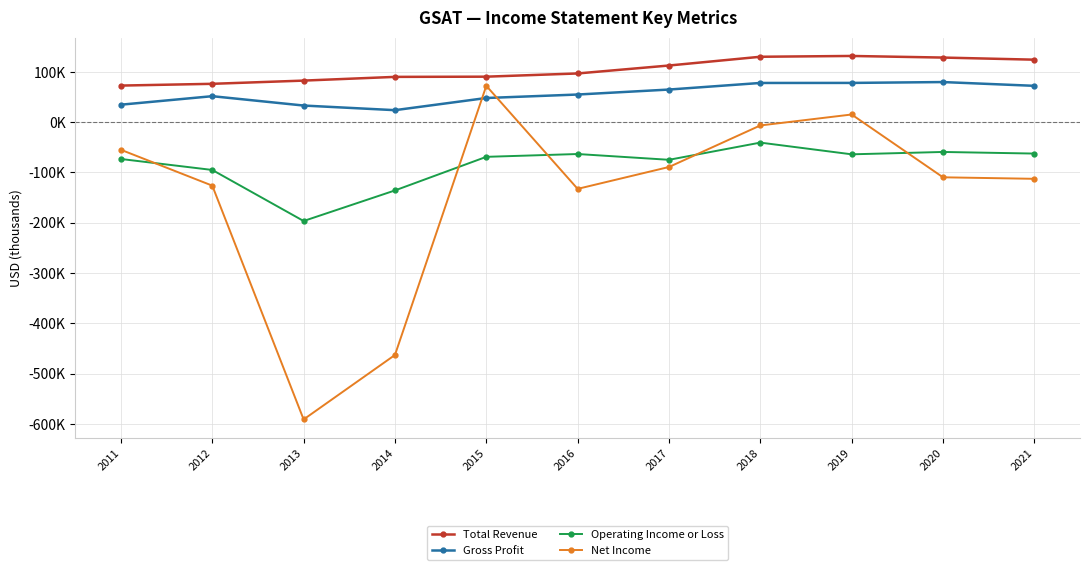

Reading left to right, what are all the values shown in this chart?

Total Revenue: 72800	76300	82700	90100	90500	96900	112700	130100	131700	128500	124300
Gross Profit: 34800	51700	33100	23900	48100	55000	64900	78000	78100	79800	72300
Operating Income or Loss: -73200	-95000	-196500	-135700	-68900	-63300	-74800	-40600	-63900	-59200	-62400
Net Income: -54900	-126200	-591100	-462900	72300	-132600	-89100	-6500	15300	-109600	-112600